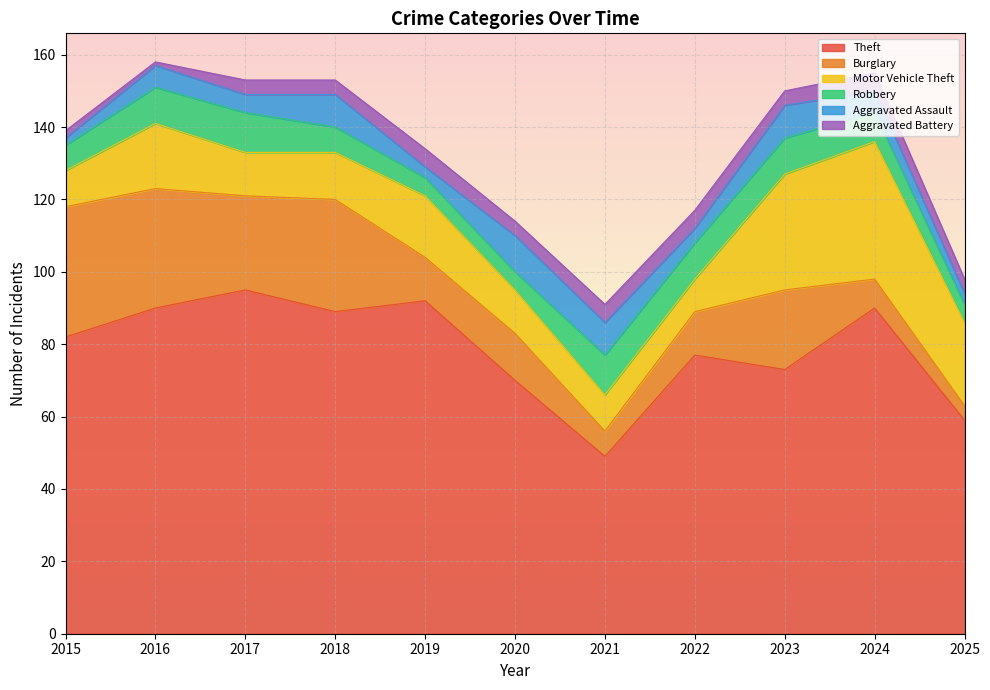

How many interior local peaks does the Motor Vehicle Theft series have?

3